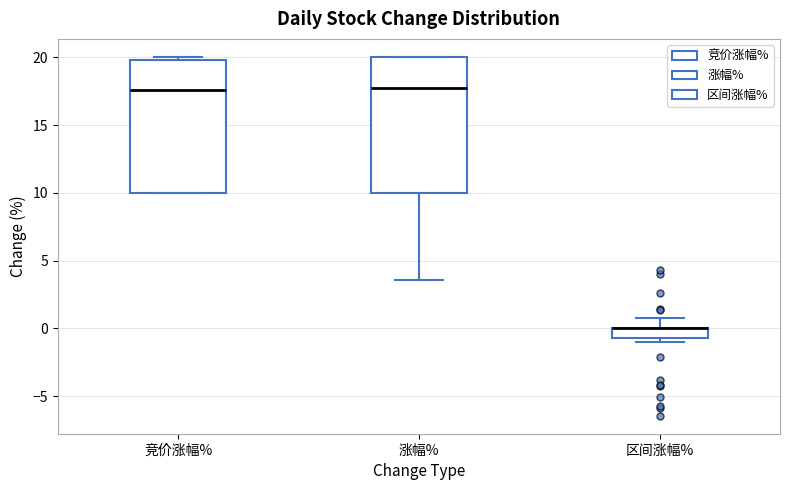

Where is the upper edge of the box for 竞价涨幅% on the y-axis? The values are not printed on the chart, so give them approximately, as read against the axis.

20.0